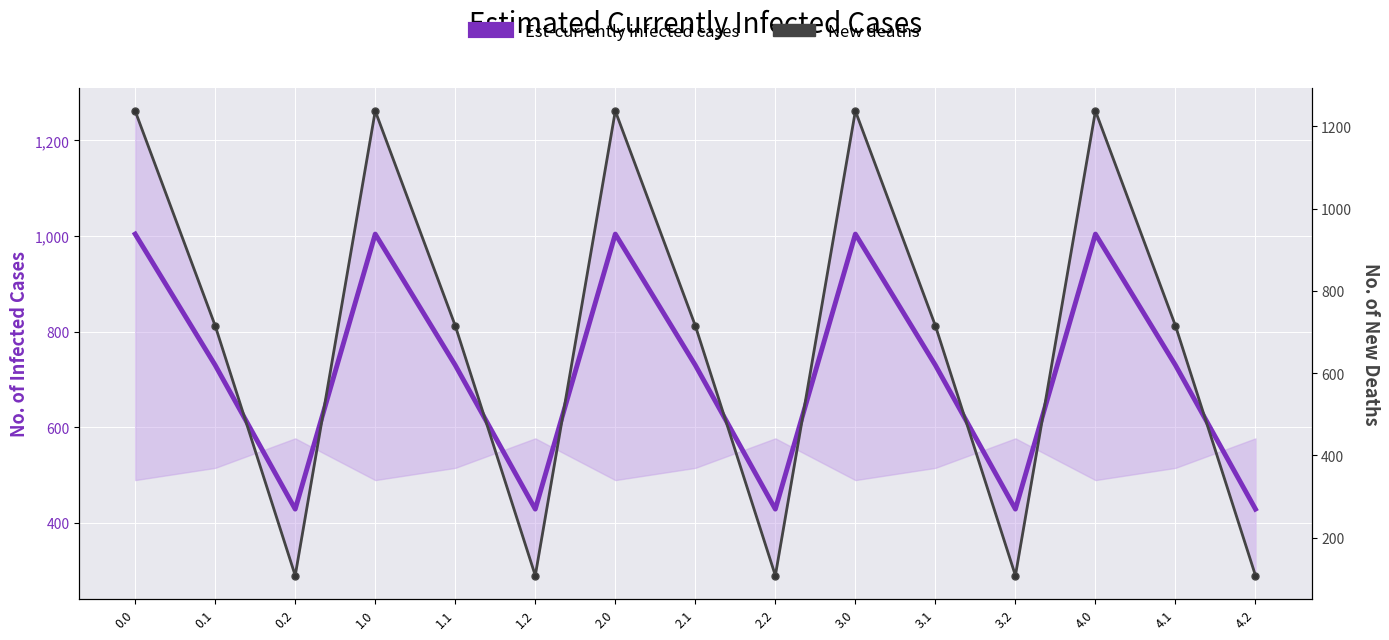

At 4.0, list the series in order from largest to smallest.

New deaths, Est-currently infected cases